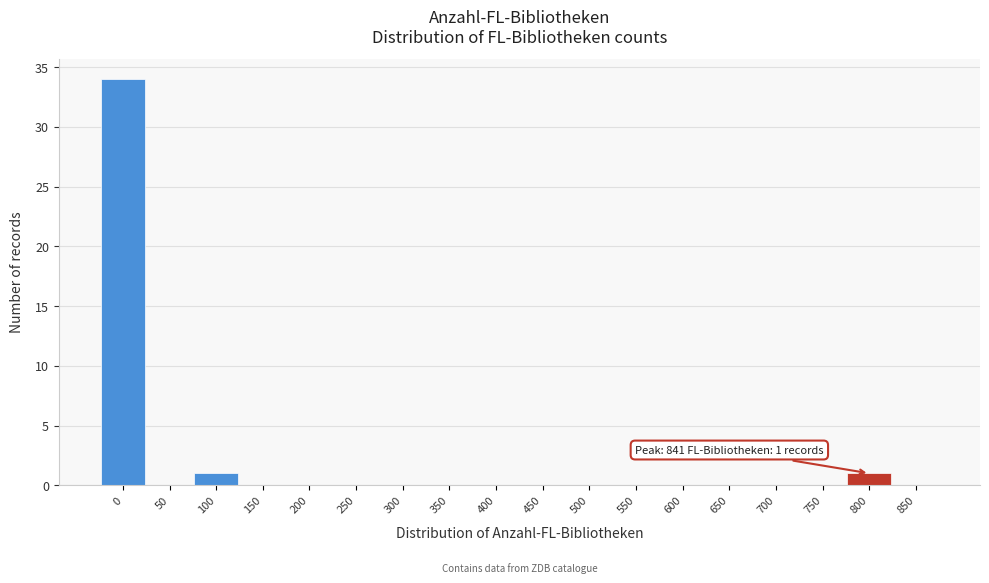

Reading left to right, transcribe all the data shown in this chart.

0=34	50=0	100=1	150=0	200=0	250=0	300=0	350=0	400=0	450=0	500=0	550=0	600=0	650=0	700=0	750=0	800=1	850=0